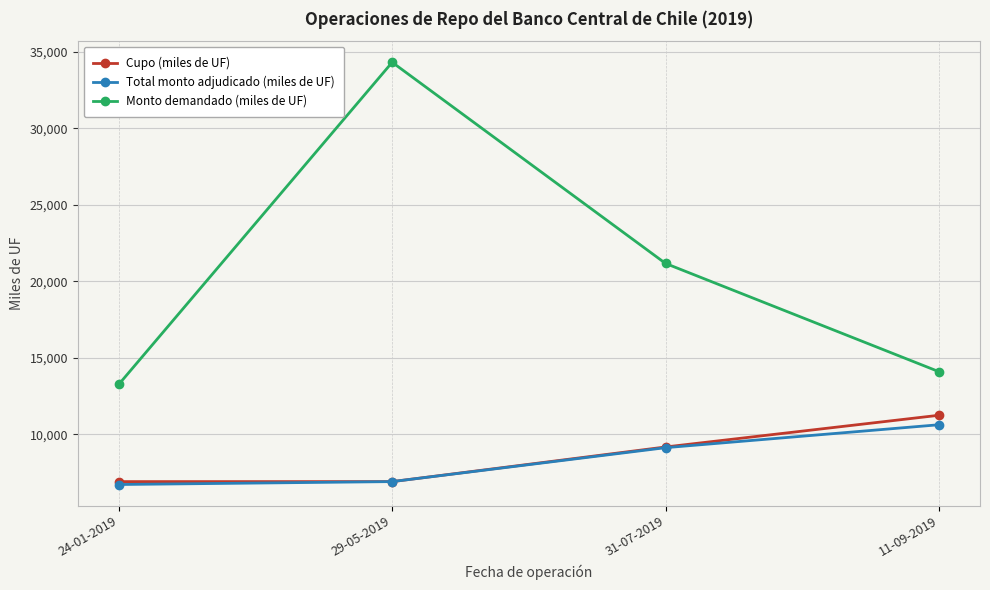

The Total monto adjudicado (miles de UF) series shows 5154.9 at 31-07-2019. True or false?

False